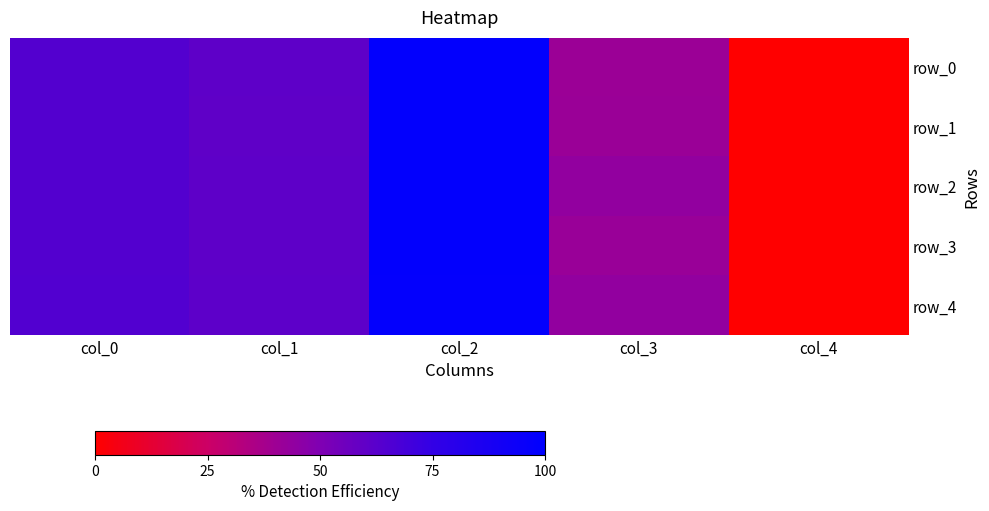

What is the difference between the row_0 values at col_1 and col_4?

0.6